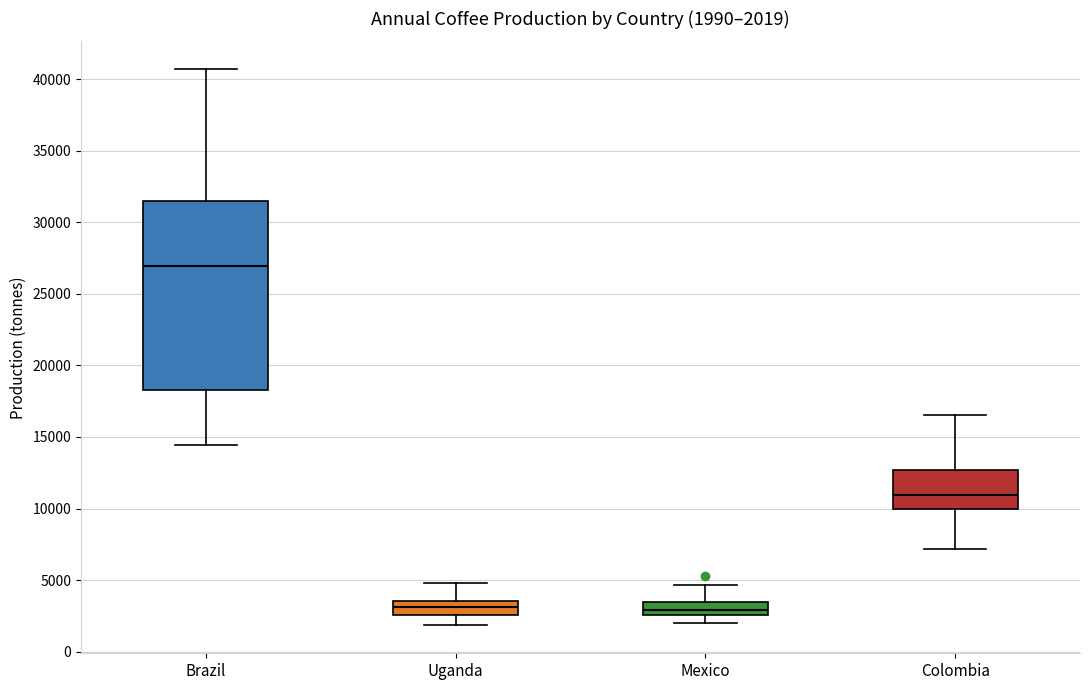

Which box is the tallest, from its lower edge to its upper edge?

Brazil